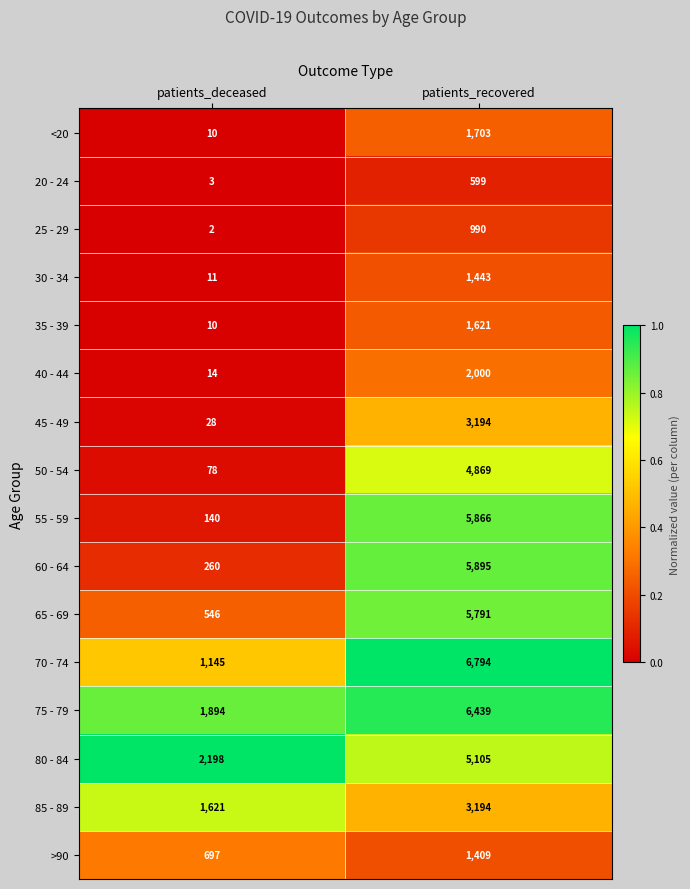

What is the difference between the highest and lowest values at patients_recovered?

6195